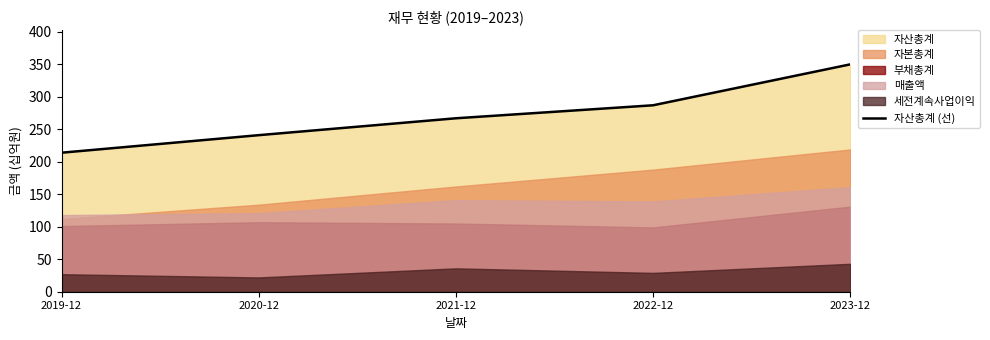

Reading left to right, extract all data points from this chart.

2019-12=214	2020-12=241	2021-12=267	2022-12=287	2023-12=350